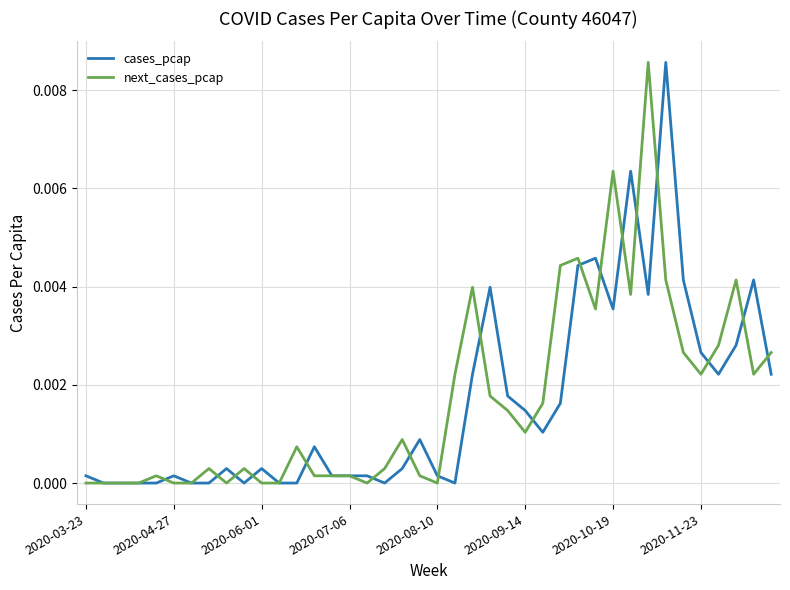

Where is cases_pcap nearest to the value 0?

2020-04-27